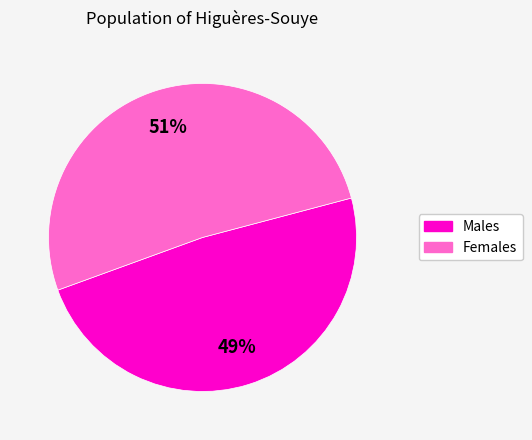

To the nearest percent, what portion does Females represent?

51%